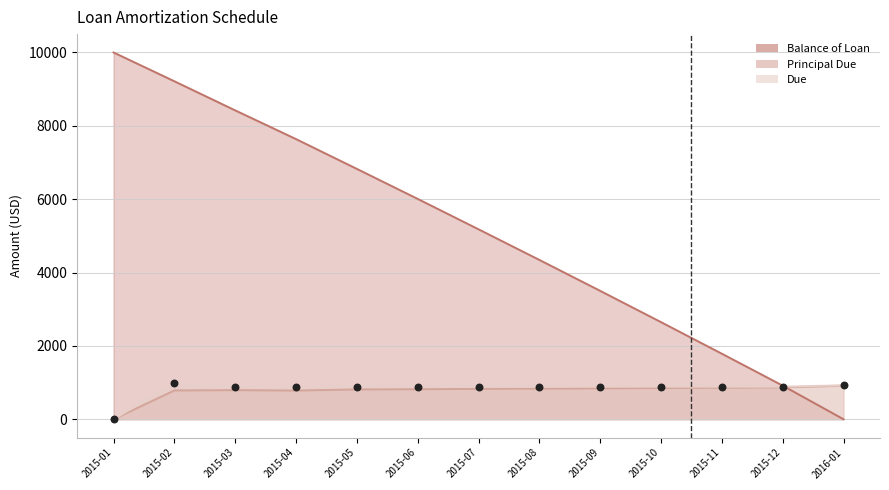

What are all the series names shown in the legend?

Balance of Loan, Principal Due, Due